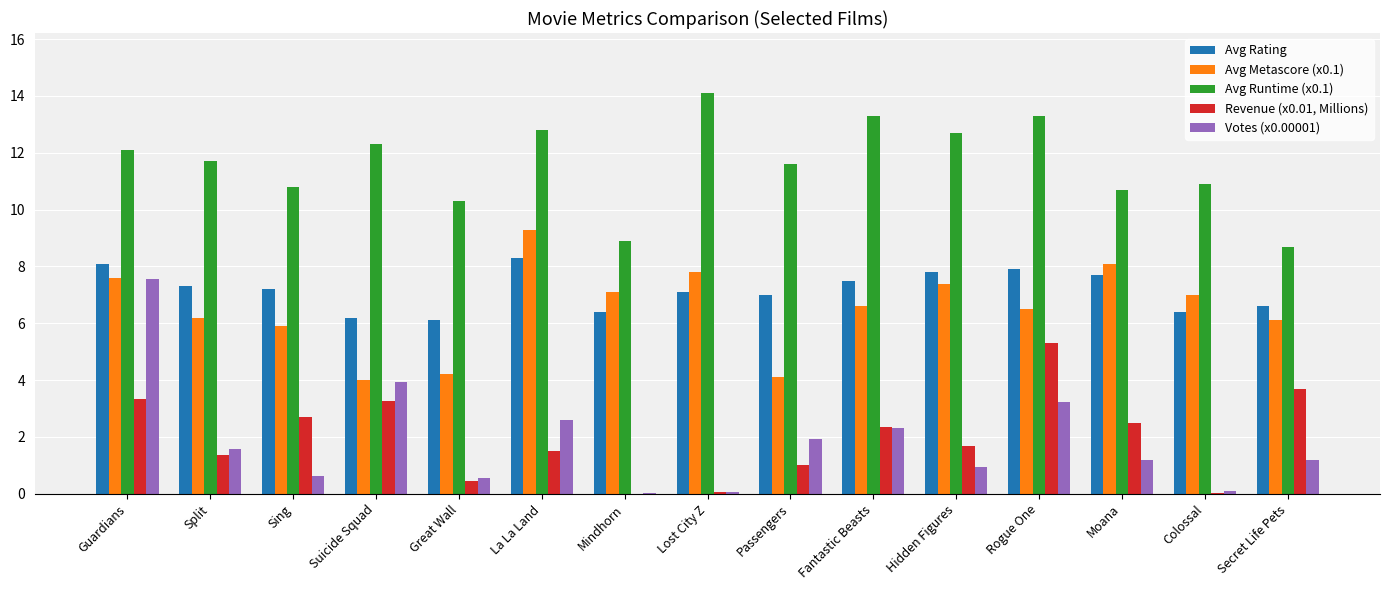

What is the highest value of the Avg Metascore (x0.1) series?

9.3